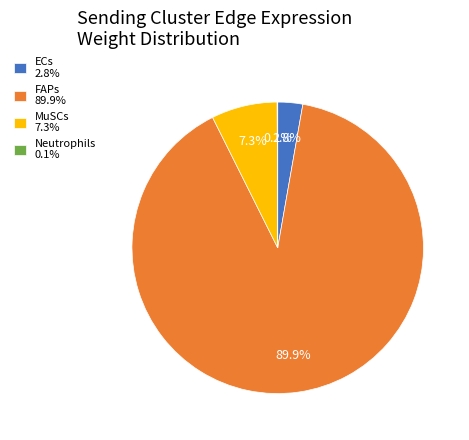

Does FAPs 89.9% account for over 50% of the chart?

Yes